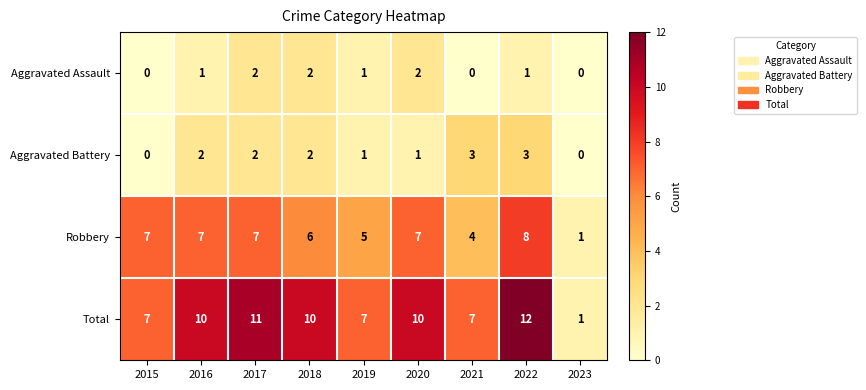

What is the sum of all Total values?

75